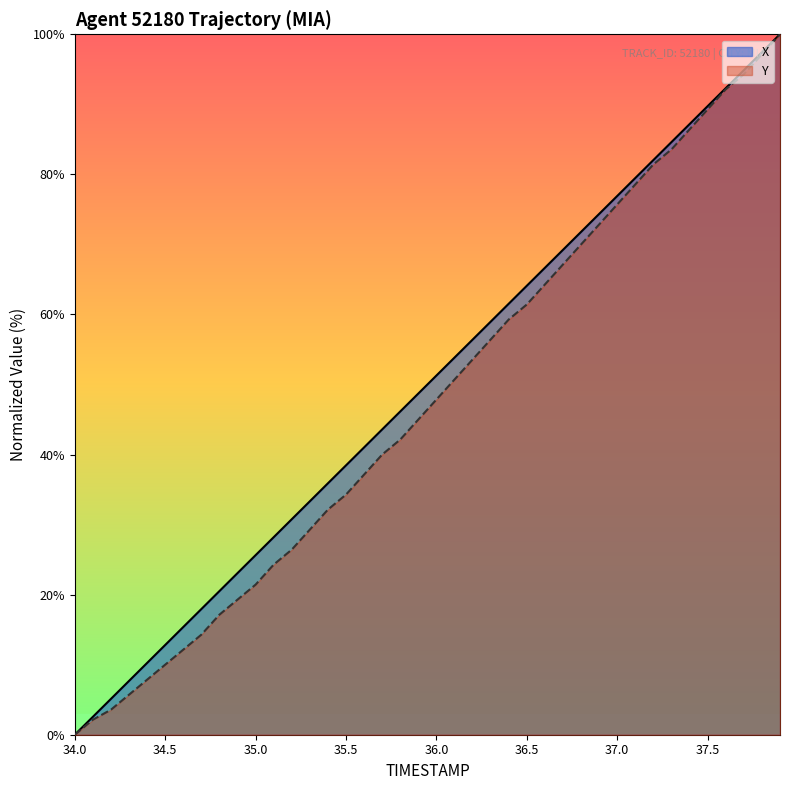

How many values in the X series exceed 51?

20